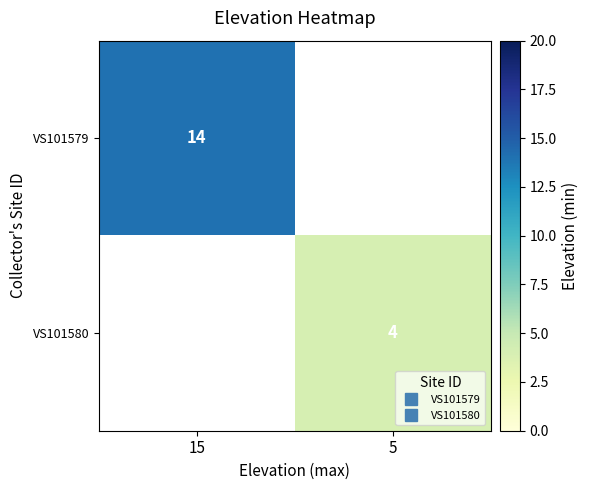

List the series in order of their overall mean, highest first.

VS101579, VS101580